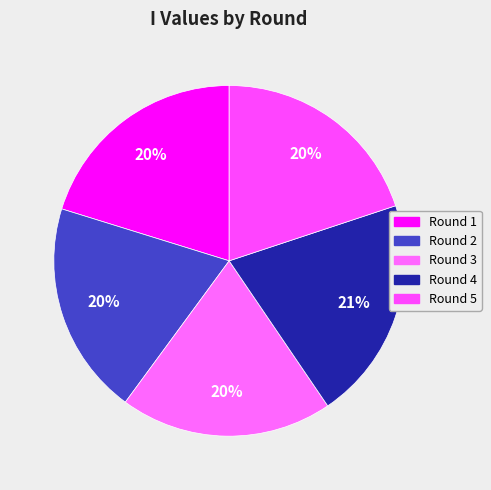

To the nearest percent, what is the combined percentage of Round 5 and Round 2?

40%